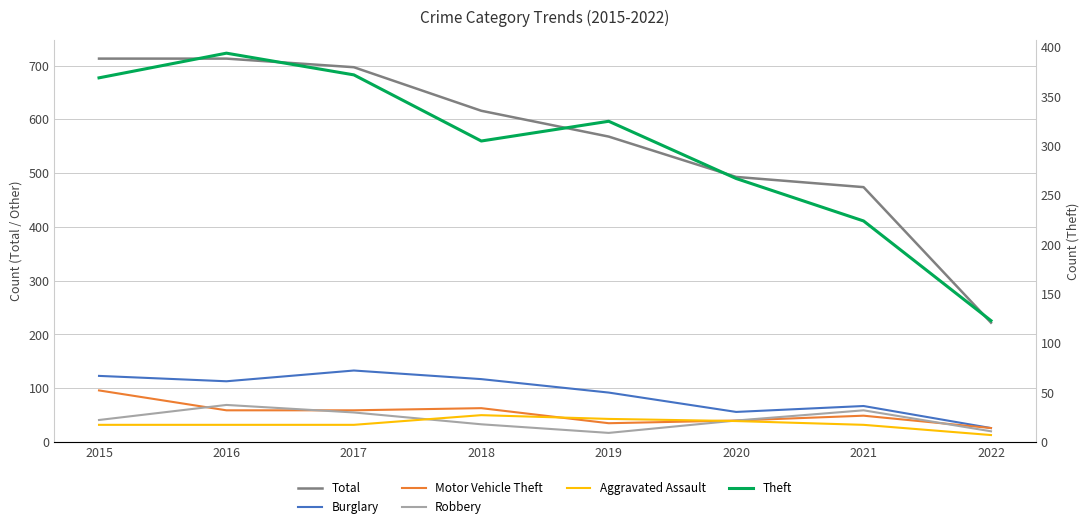

How many Aggravated Assault values are between 32 and 43?

6